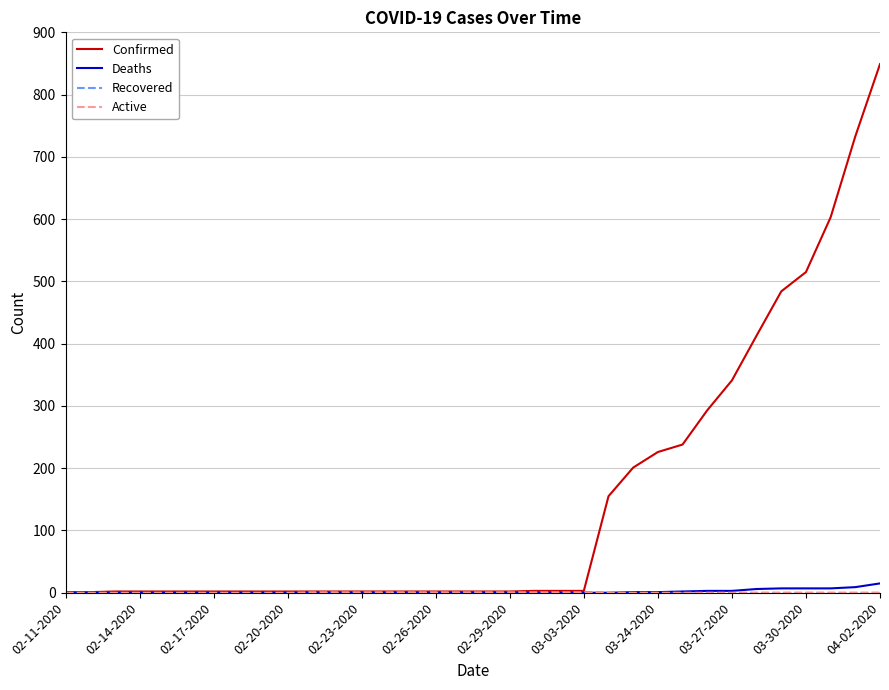

Which series has the widest spread of values?

Confirmed